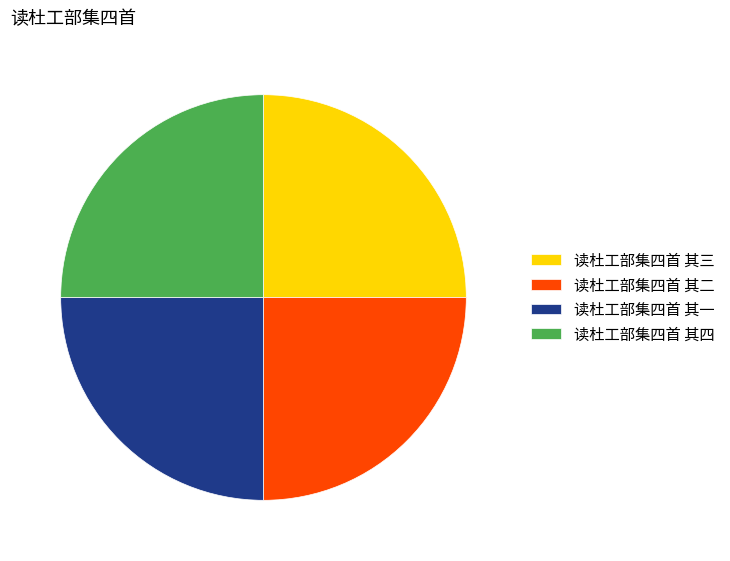

What is the ratio of the value at 读杜工部集四首 其一 to the value at 读杜工部集四首 其四?

1.0